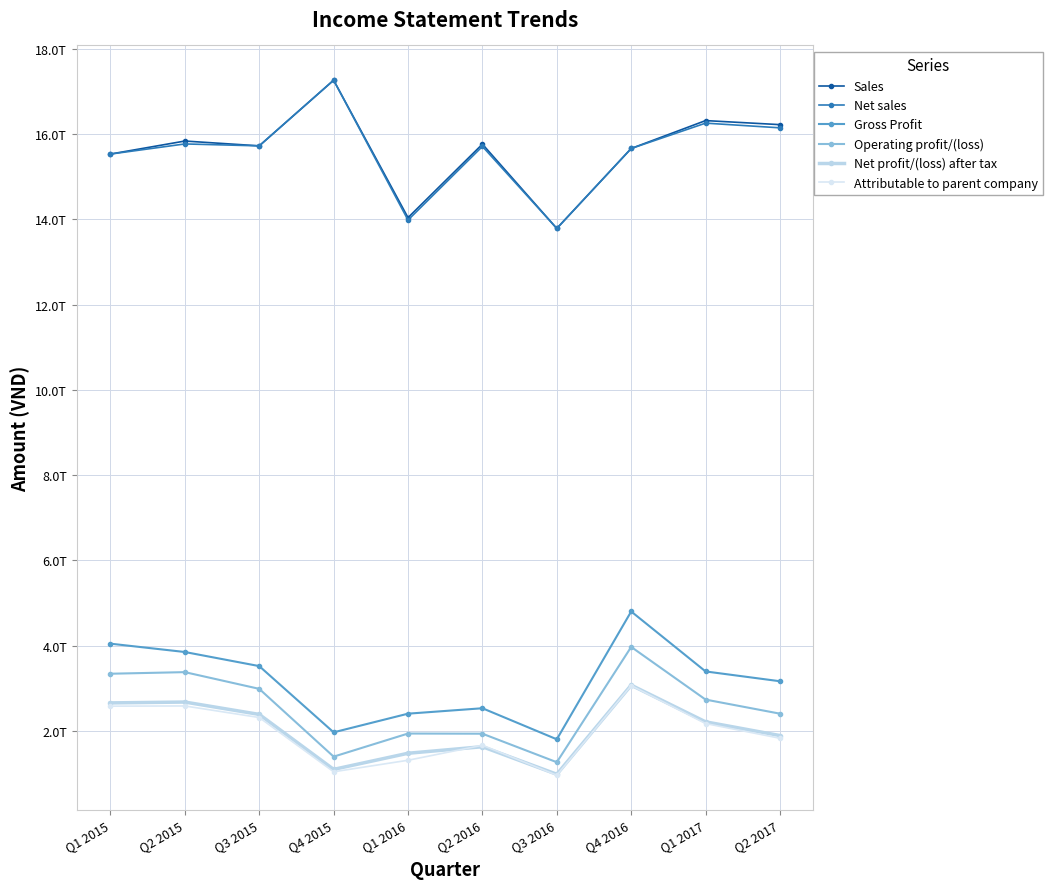

Is it true that Net profit/(loss) after tax equals 3075643502024 at Q4 2016?

True